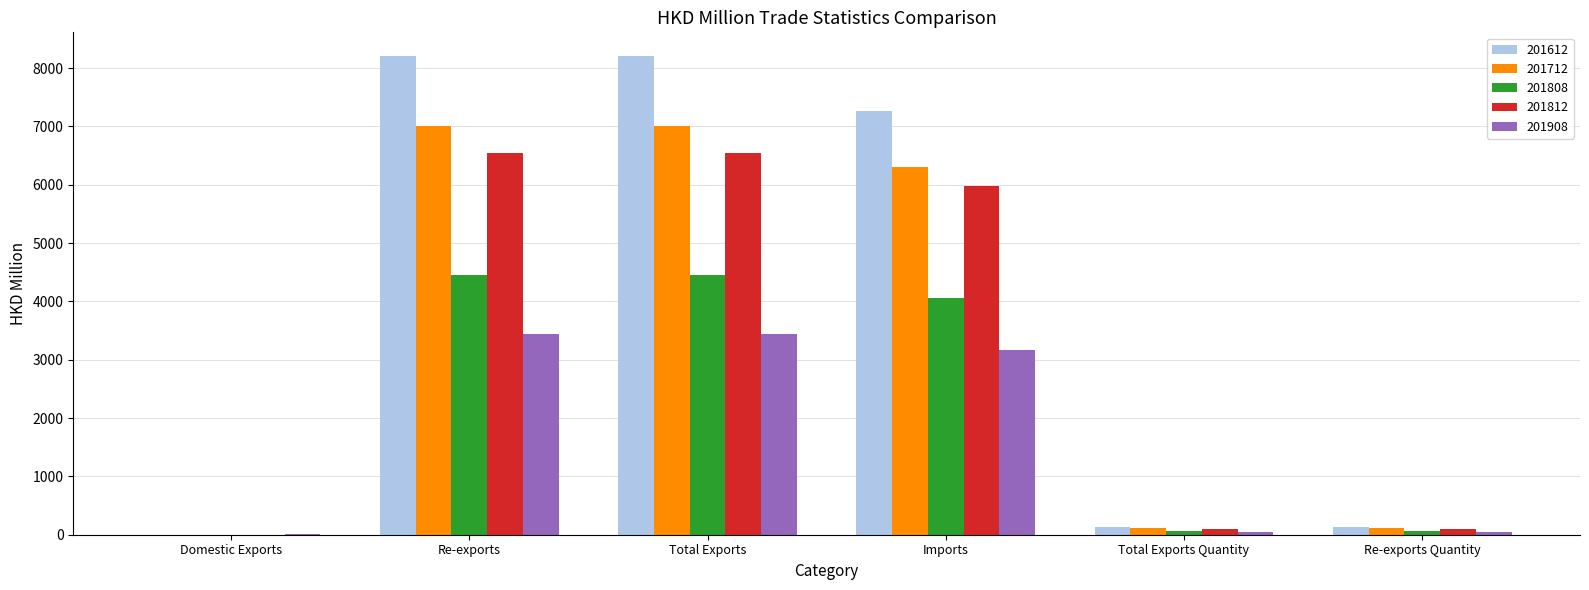

What is the maximum value shown in the chart?

8202.4